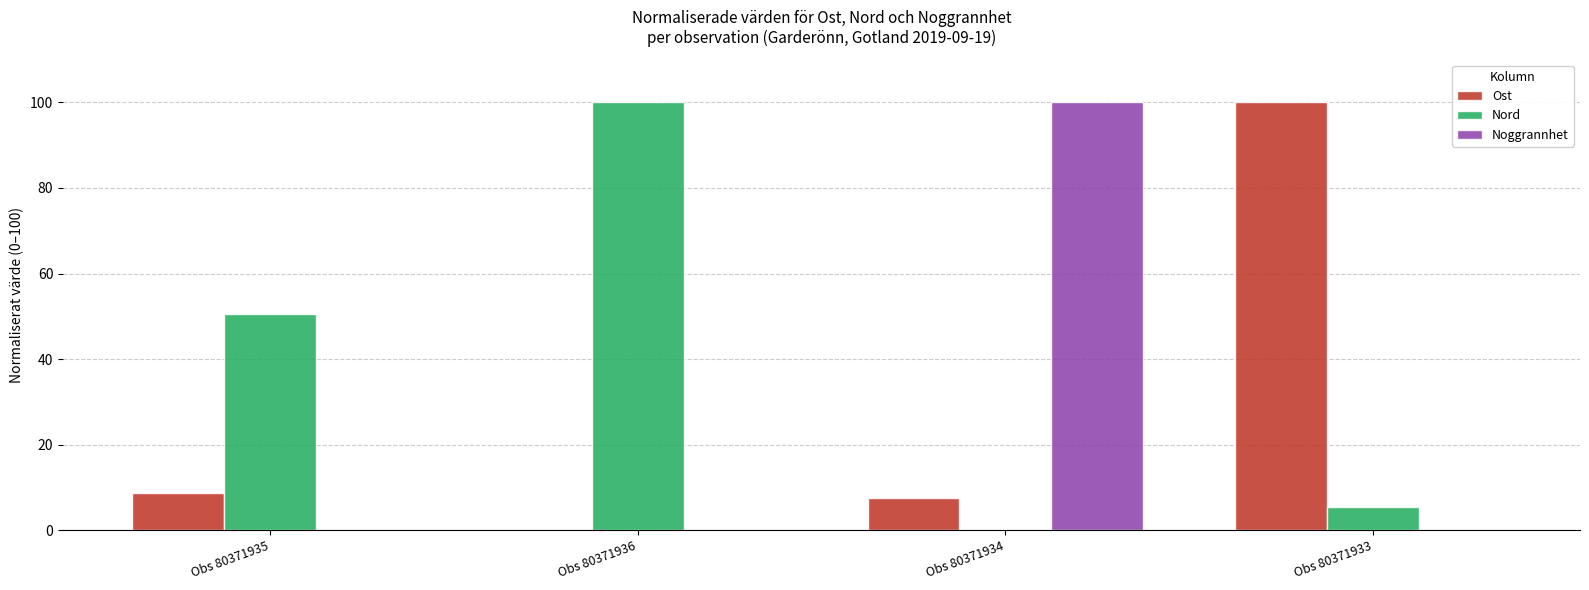

What is the maximum value shown in the chart?

100.0